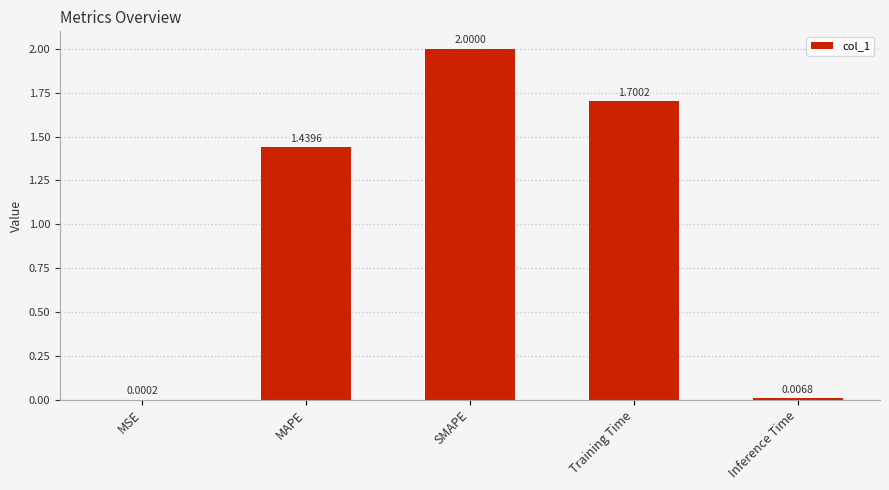

What is the average value?

1.0